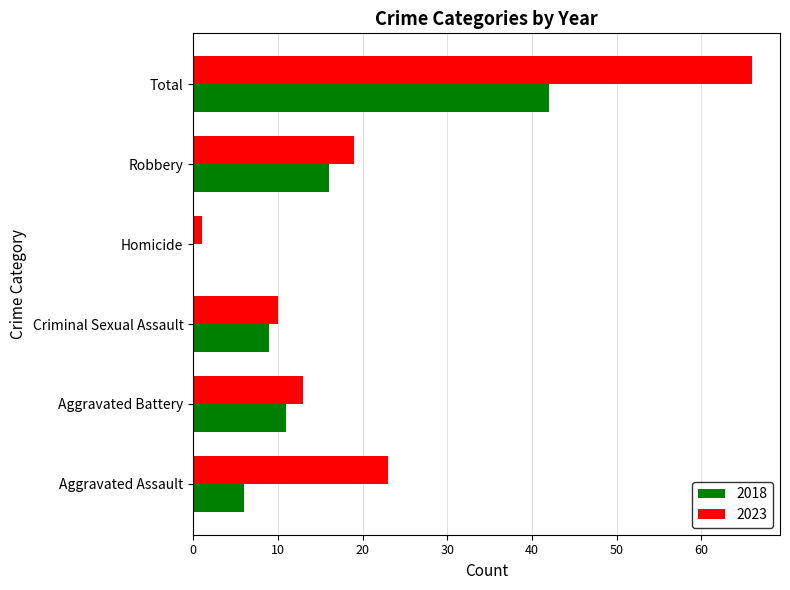

At which label does 2018 reach its peak?

Total